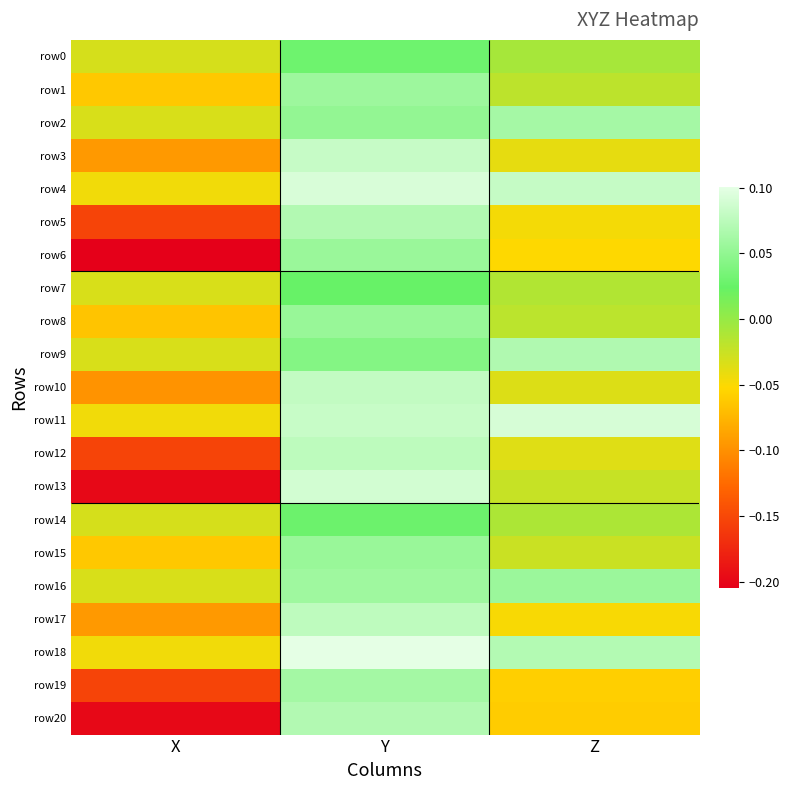

Which series has the widest spread of values?

row13